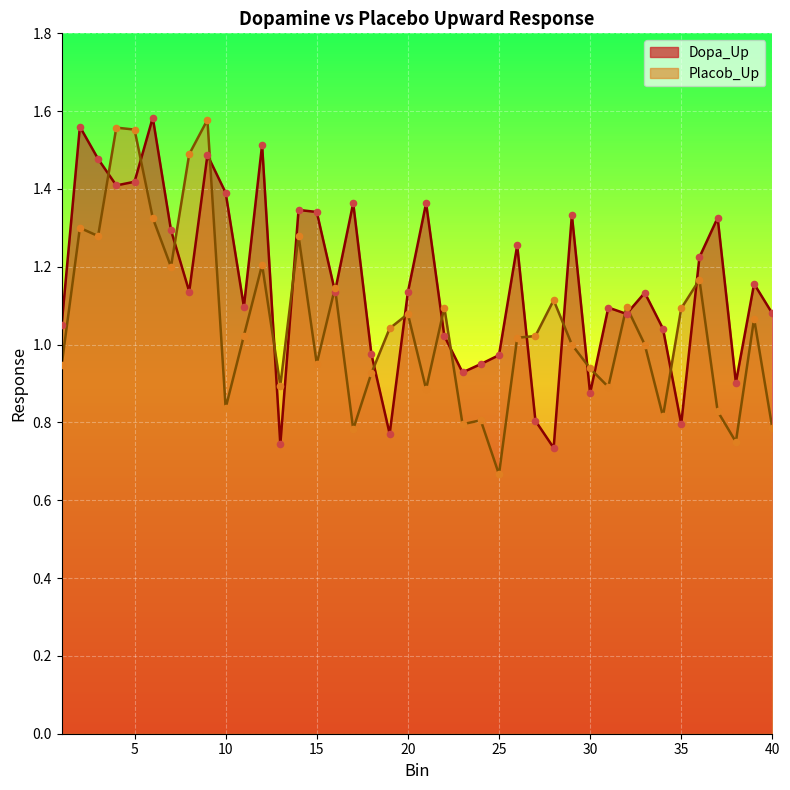

Is the value of Placob_Up at 18 greater than the value of Dopa_Up at 25?

No